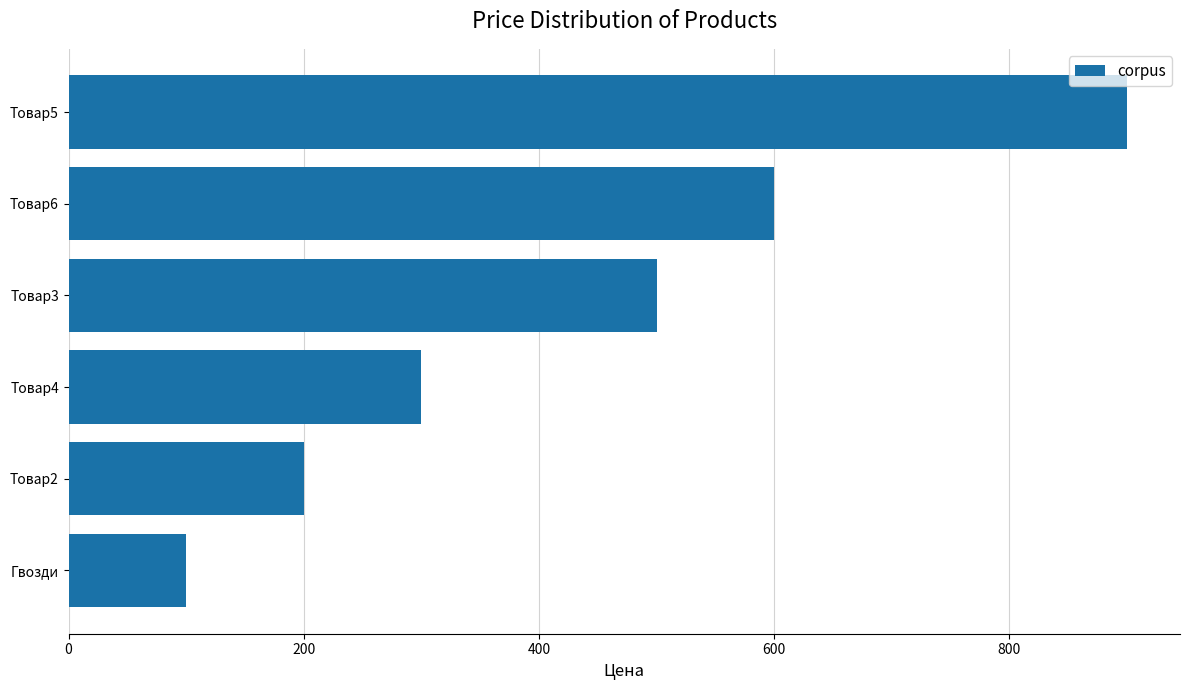

What is the minimum value shown in the chart?

100